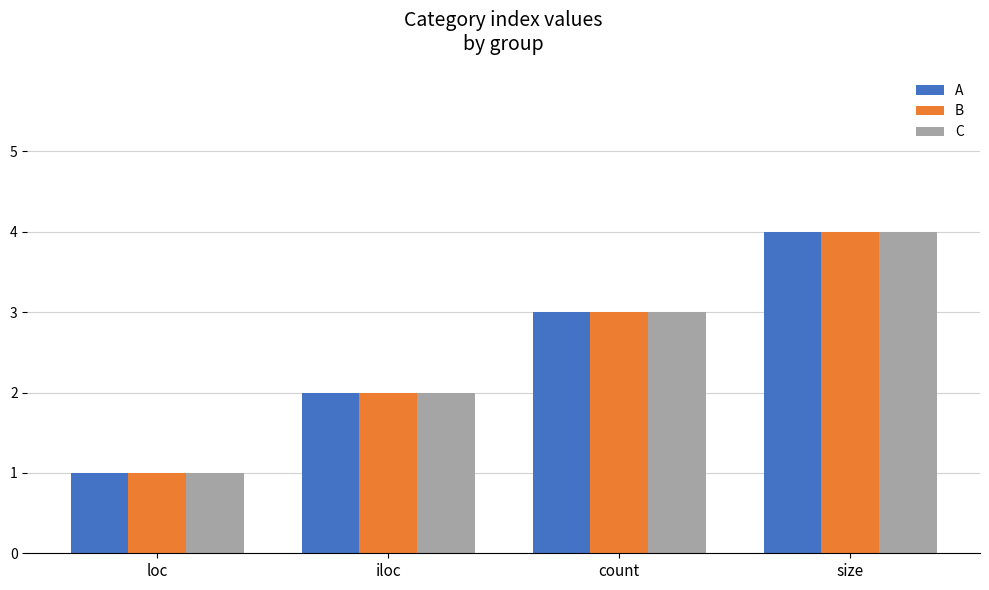

What is the total value across all series at loc?

3